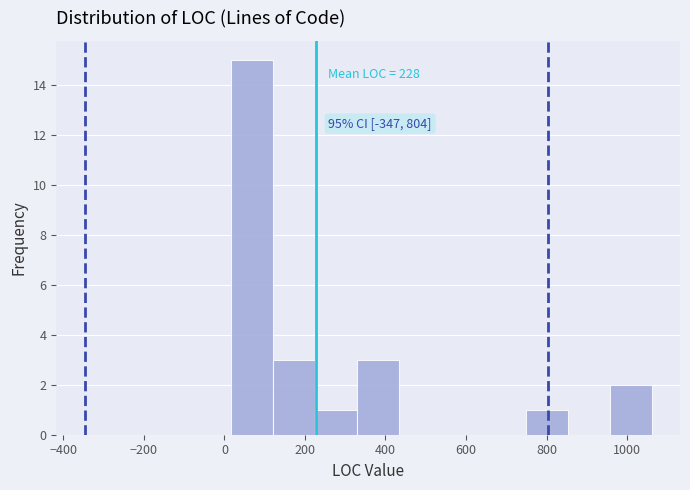

Which range on the x-axis has the tallest bar?

20 to 120